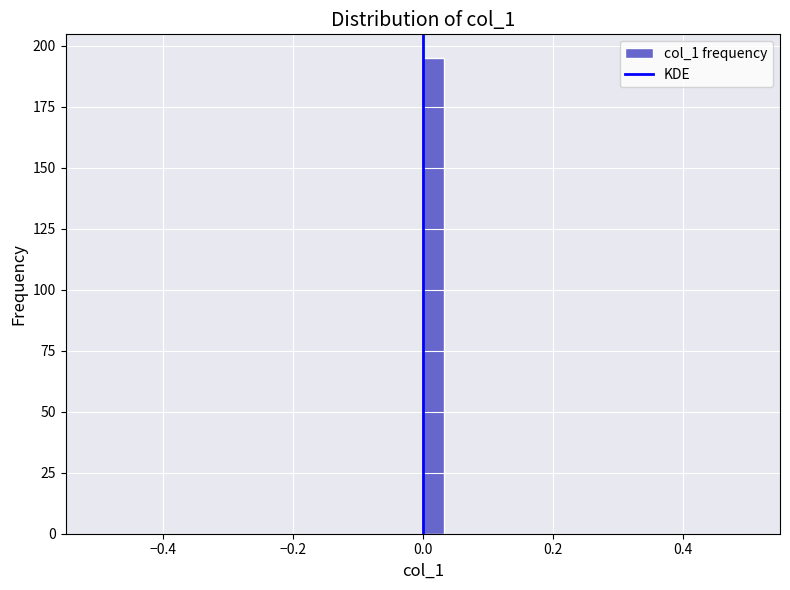

Around what value on the x-axis is the tallest bar? Give the approximate position of its centre, as read against the axis.

0.02